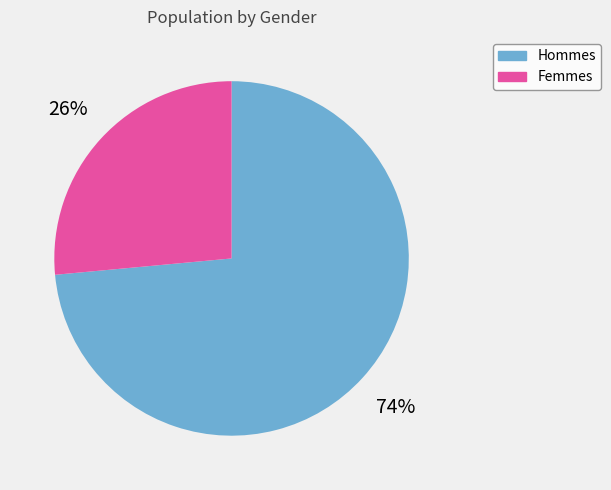

How many slices are in this pie chart?

2